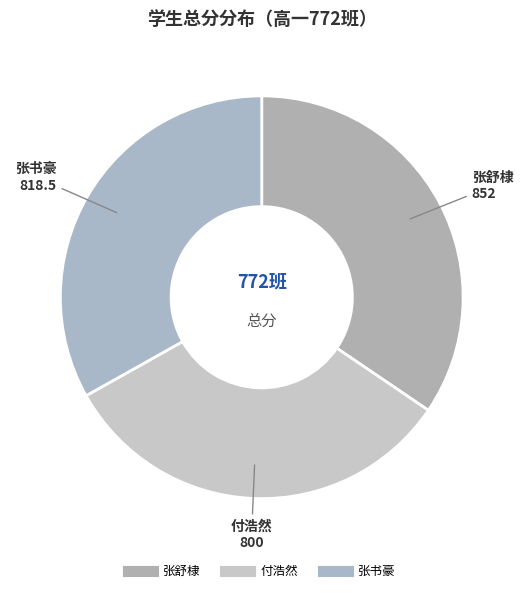

What is the largest slice in the pie chart?

张舒棣
(852)